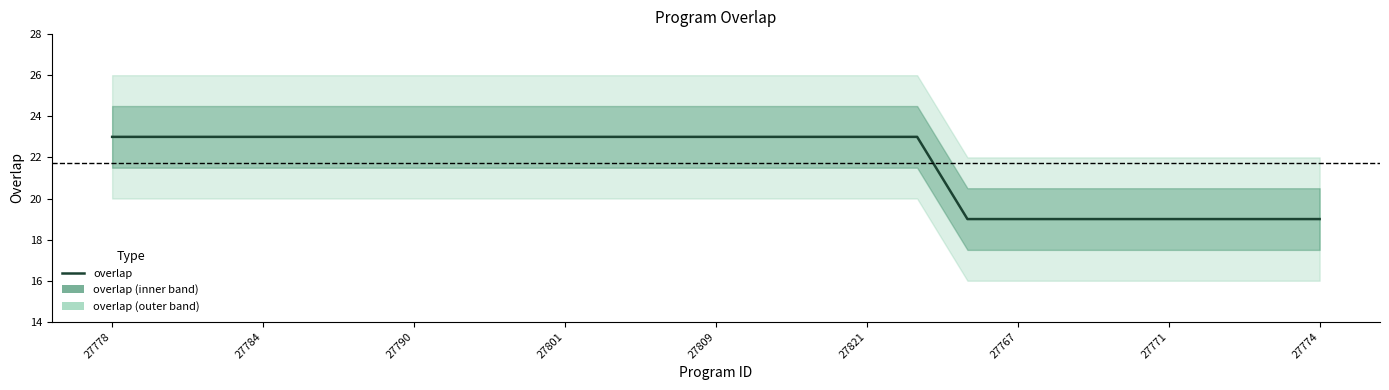

Where is the data nearest to the value 21?

27778